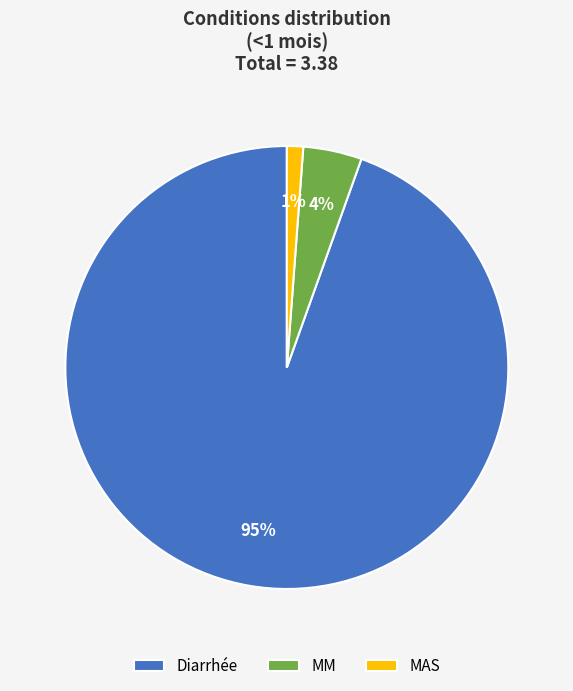

Is it true that MAS is 14% of the pie?

False